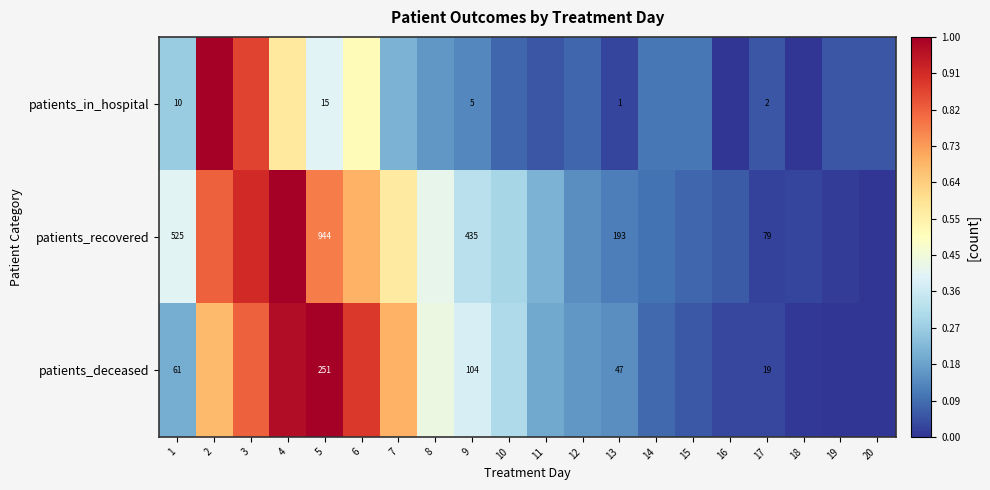

At which category does the chart reach its minimum across all series?

16